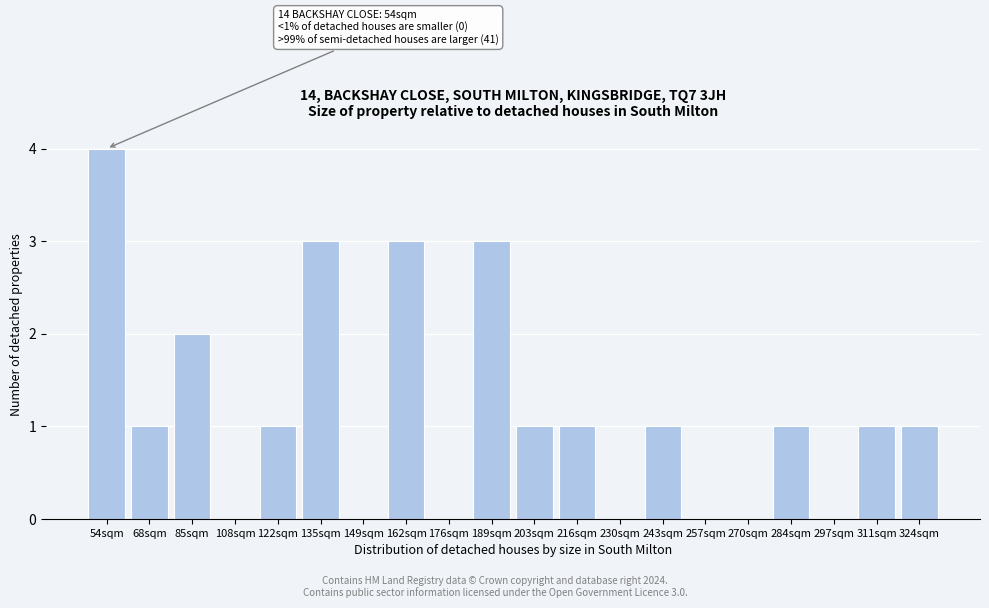

Reading right to left, what are all the values shown in this chart?

324sqm=1	311sqm=1	297sqm=0	284sqm=1	270sqm=0	257sqm=0	243sqm=1	230sqm=0	216sqm=1	203sqm=1	189sqm=3	176sqm=0	162sqm=3	149sqm=0	135sqm=3	122sqm=1	108sqm=0	85sqm=2	68sqm=1	54sqm=4